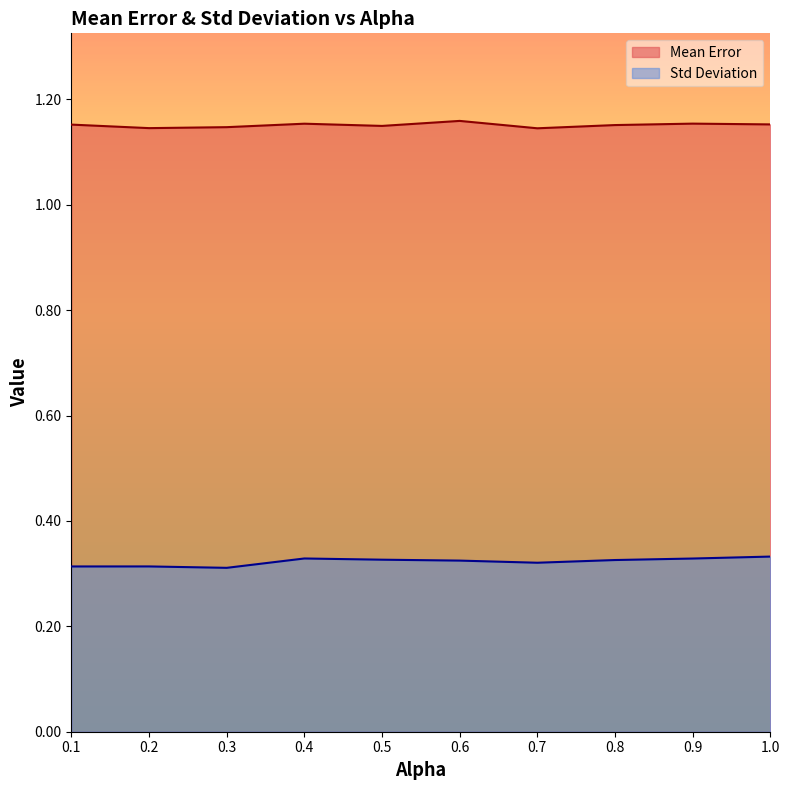

Which has a higher value, 1.0 or 0.5?

1.0